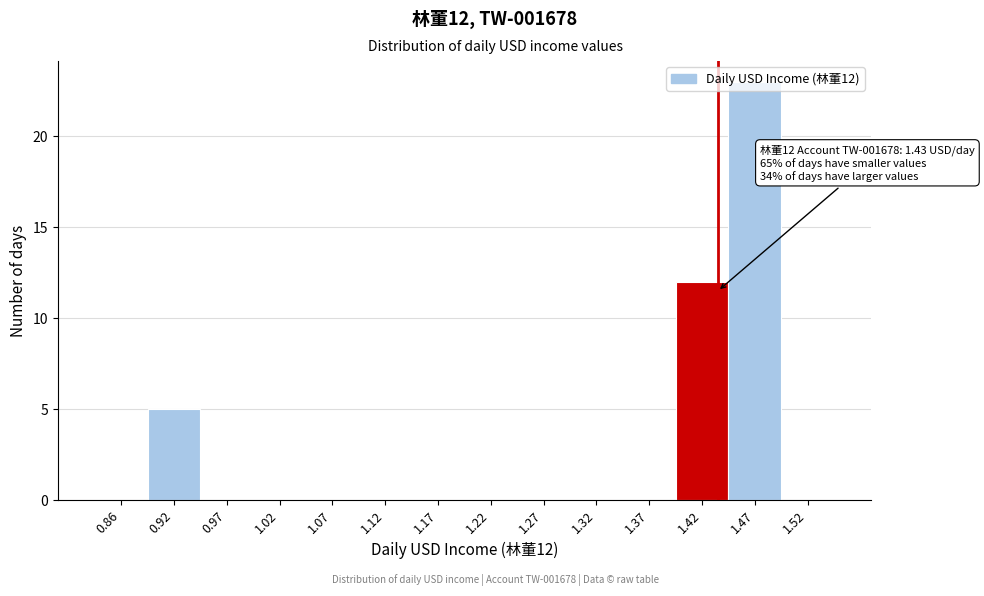

Over which range of the x-axis is the bar tallest?

1.44 to 1.49